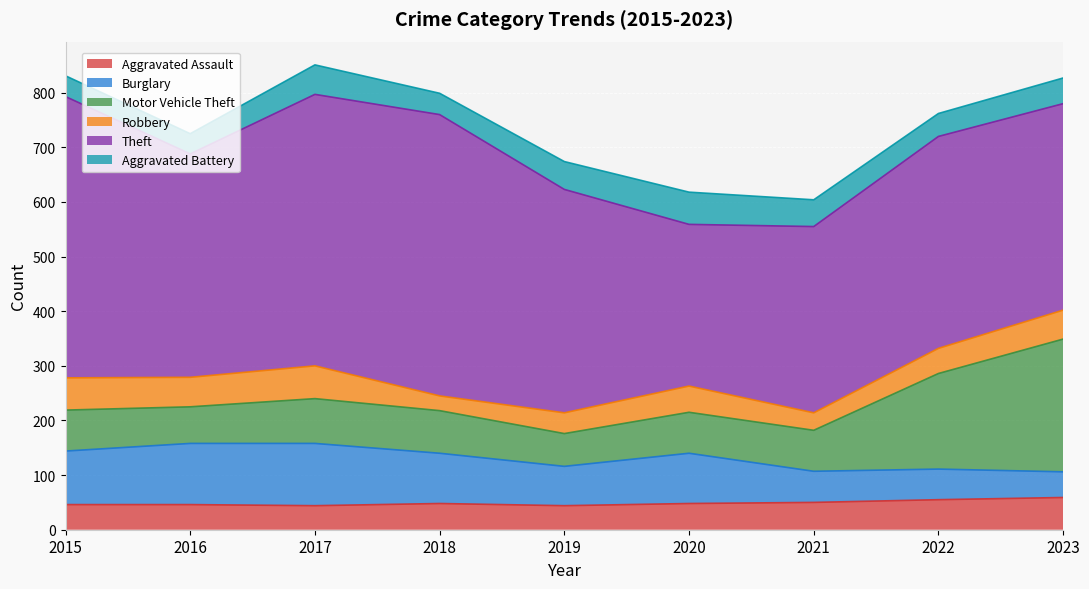

List the labels in order of Theft value, largest first.

2015, 2018, 2017, 2016, 2019, 2022, 2023, 2021, 2020